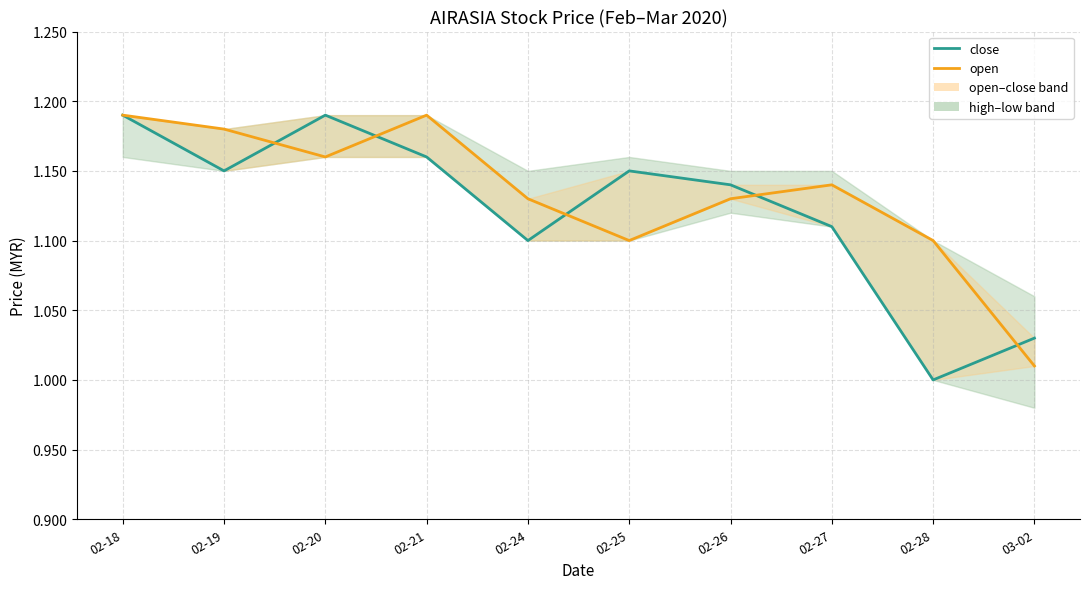

Rank the series by their average value, from lowest to highest.

close, open